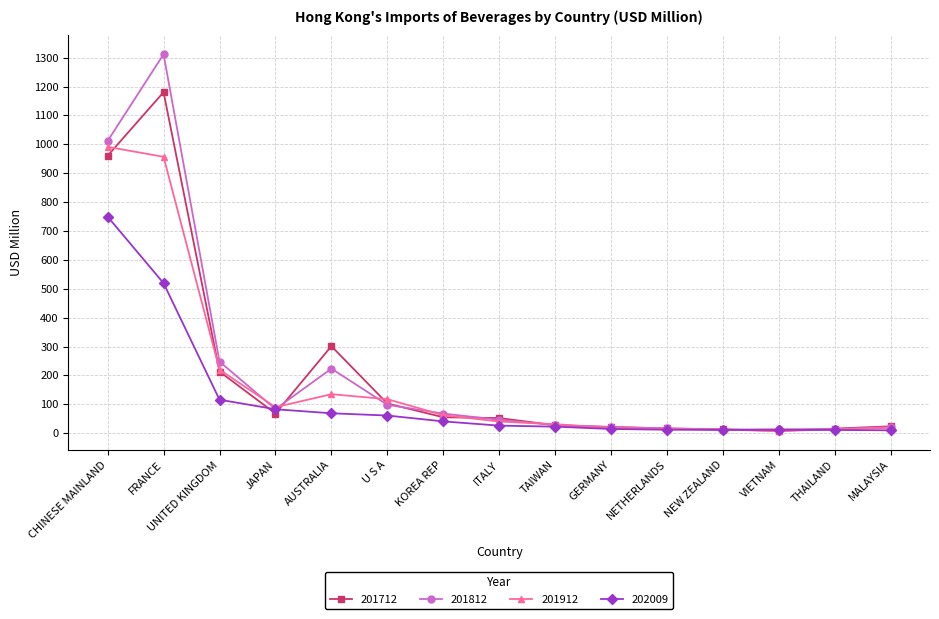

At which category does 201712 reach its first local valley?

JAPAN